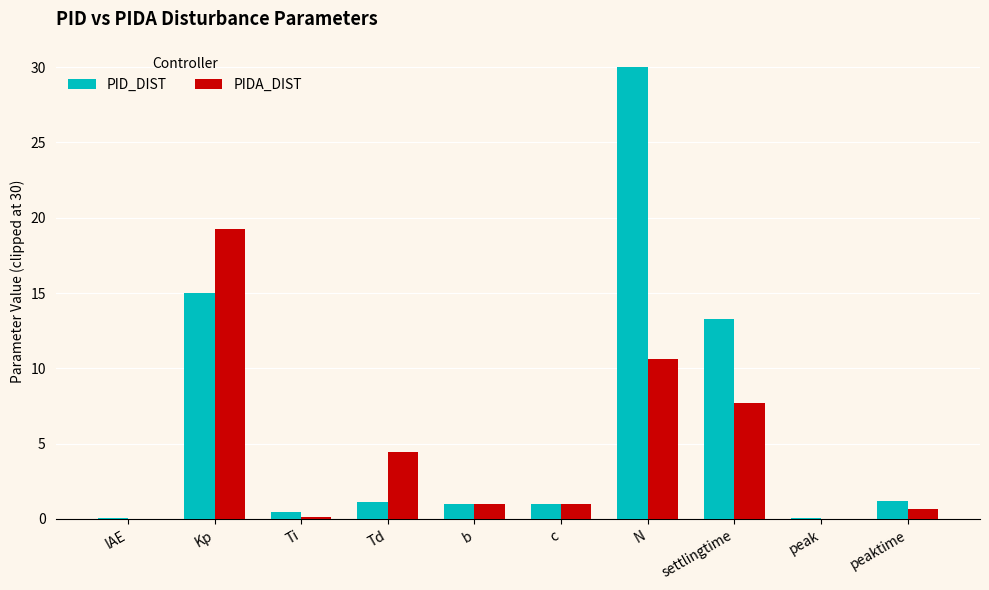

Which series has the largest total across all categories?

PID_DIST